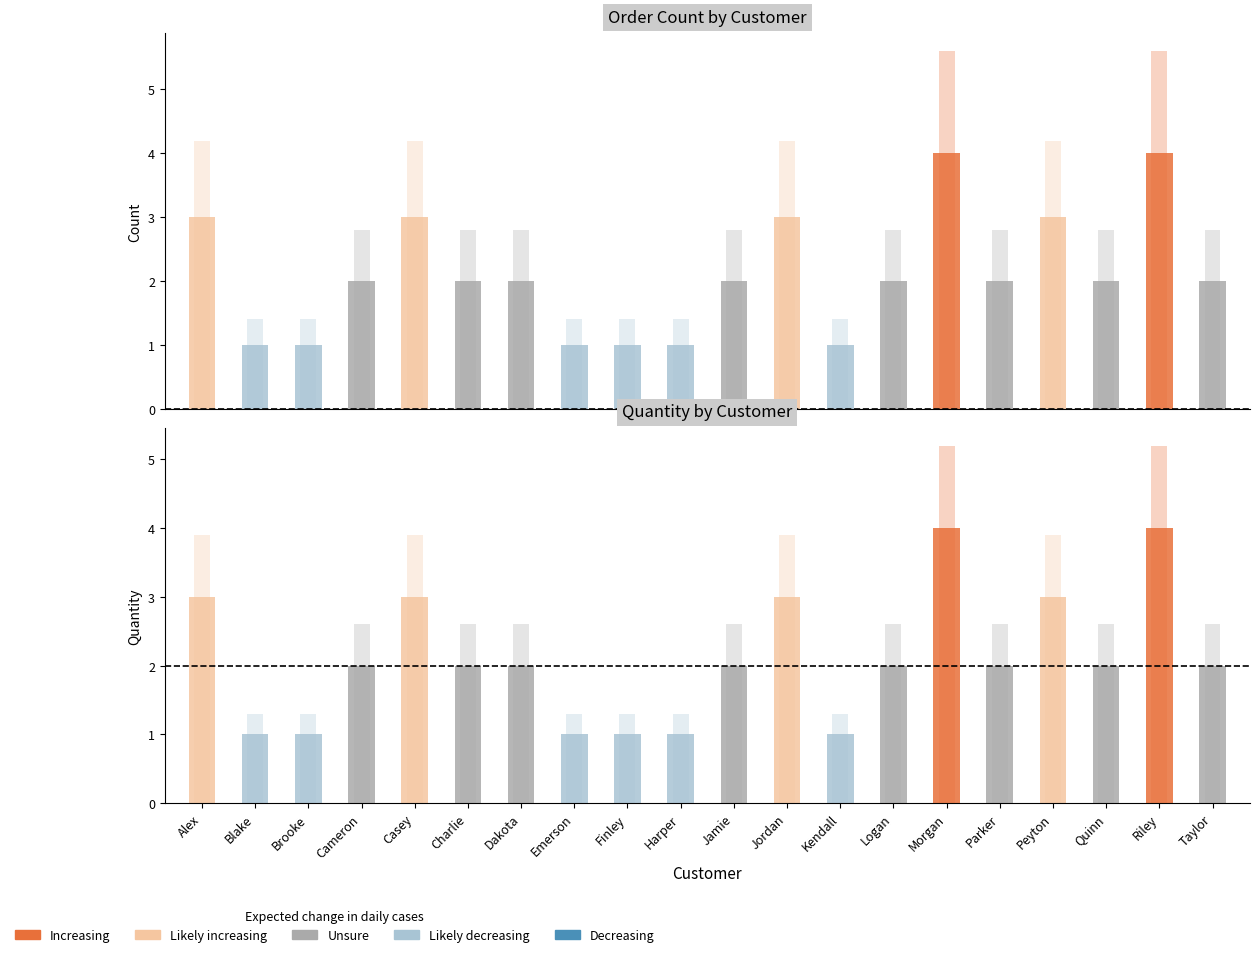

How many bars are there in each group?

2